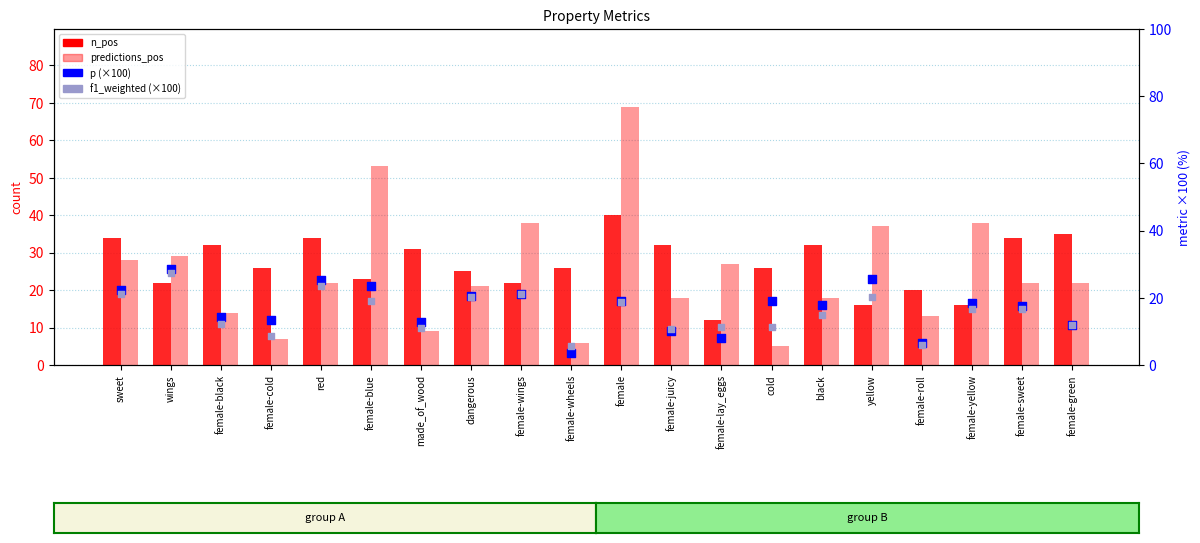

At how many categories does at least one series exceed 48?

2